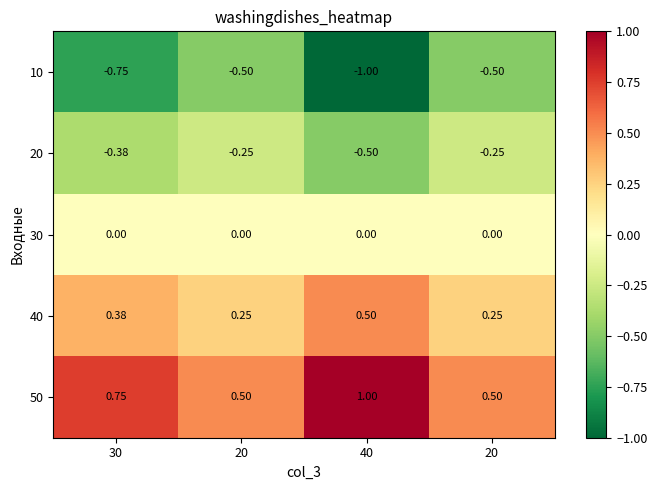

List the series in order of their peak value, lowest first.

10, 20, 30, 40, 50